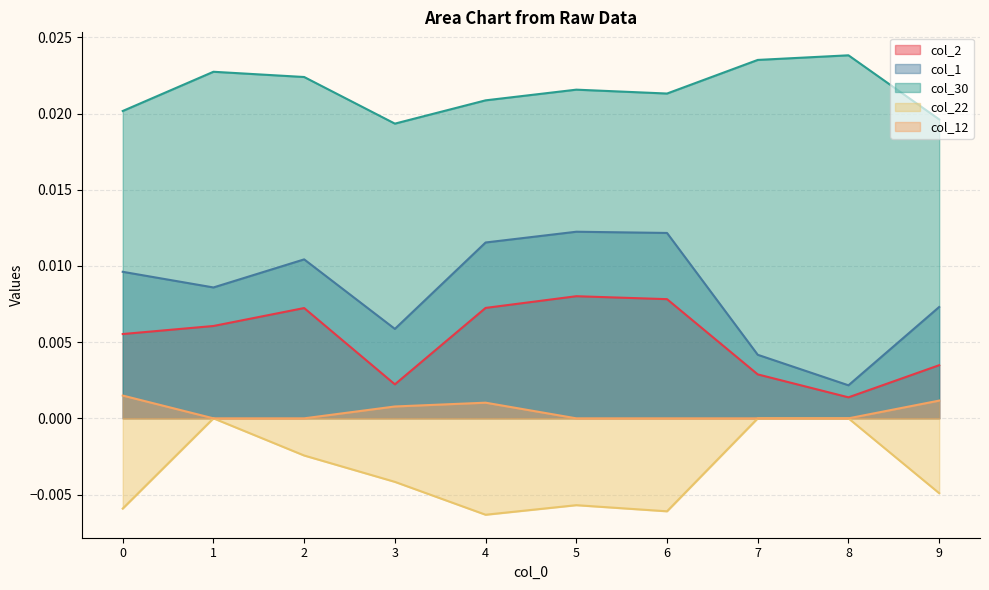

Which series has the largest total across all categories?

col_30